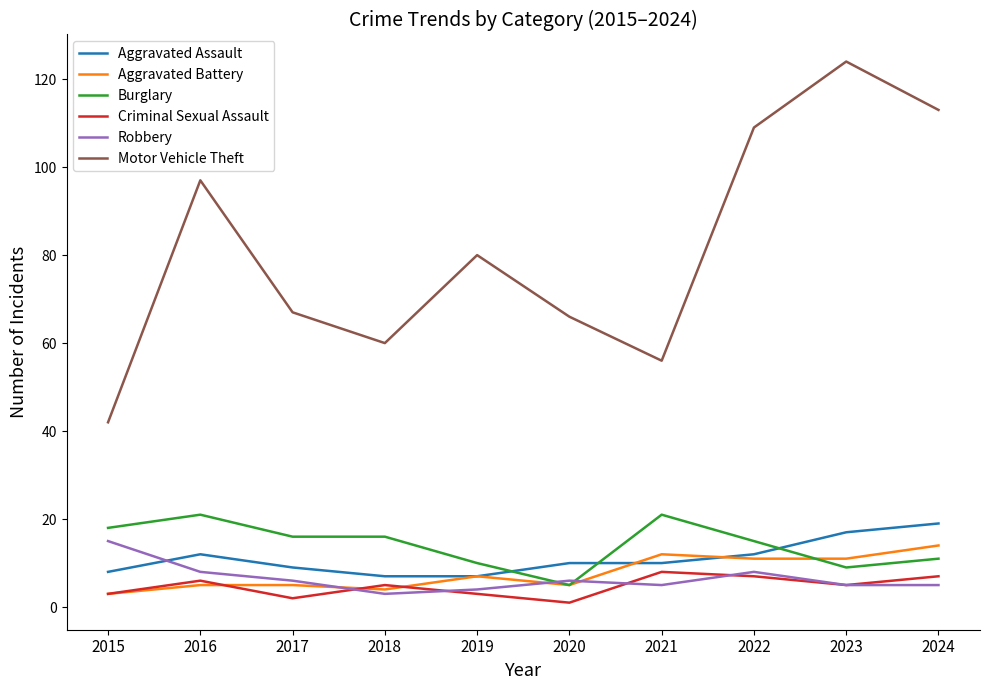

Is the value of Robbery at 2023 greater than the value of Burglary at 2015?

No